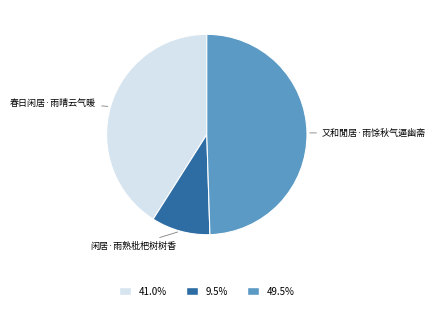

Is there any slice that represents more than half of the pie?

No